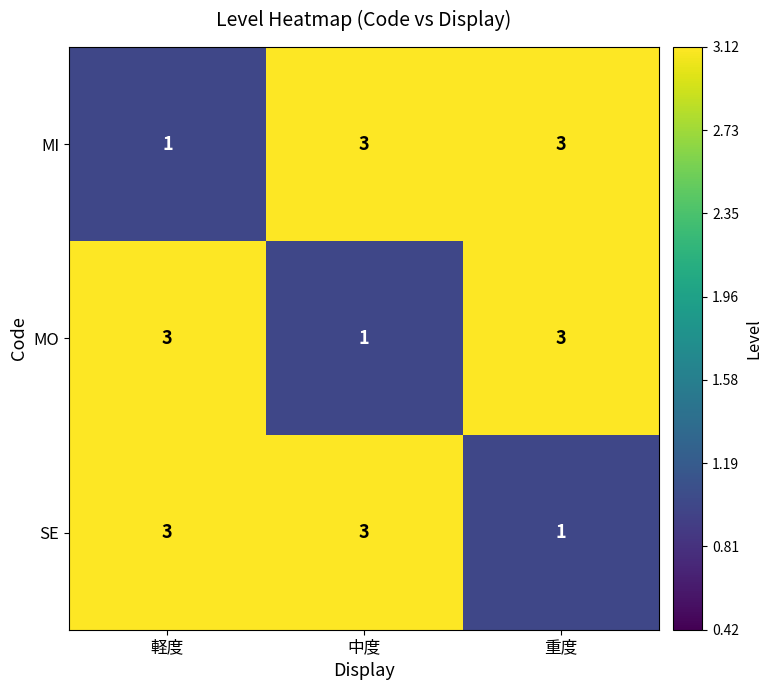

How many data points does each series have?

3